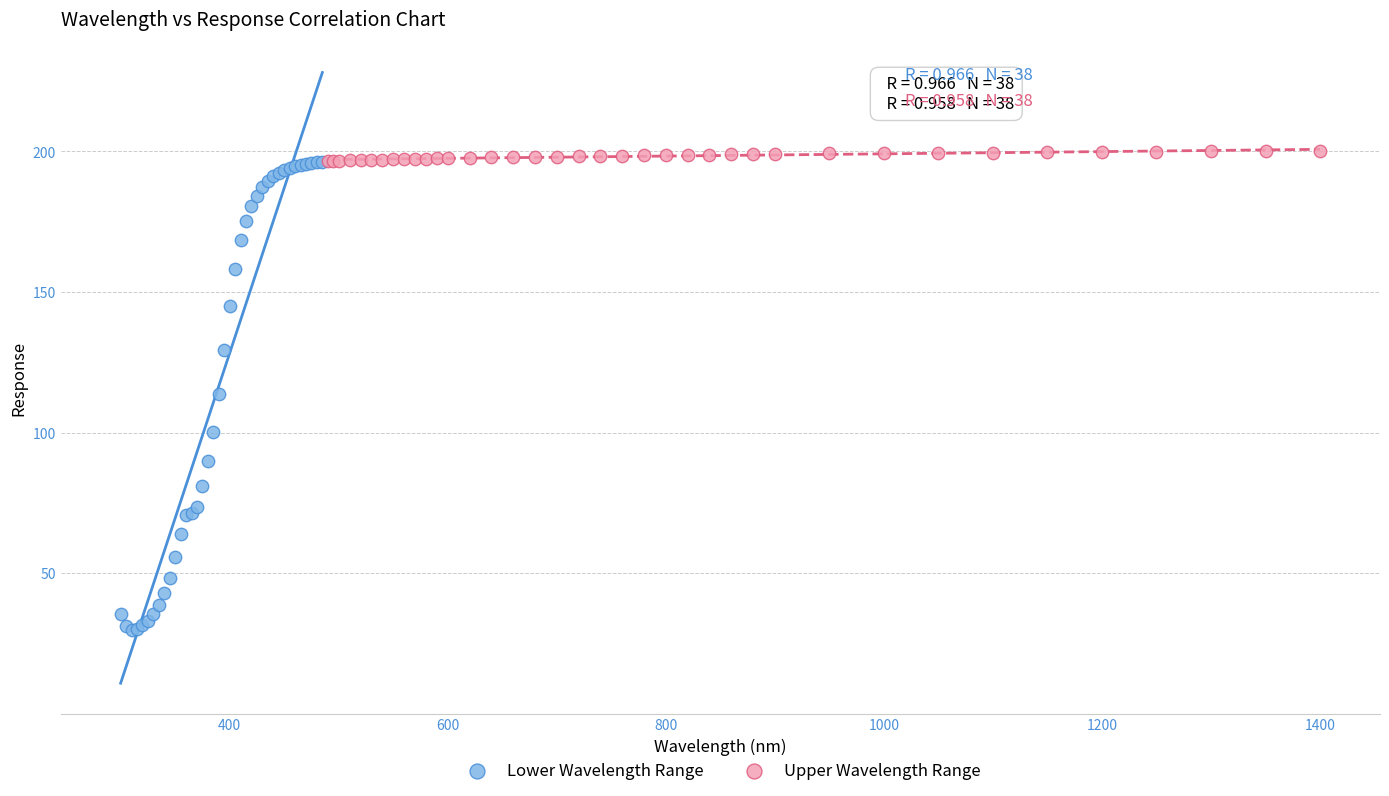

Which series has the widest spread of Y values?

Lower Wavelength Range